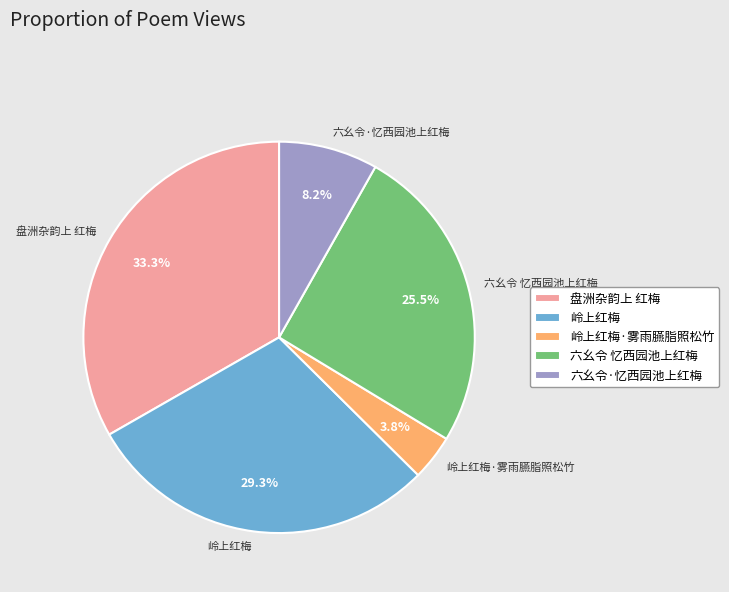

Which category has the smallest portion of the pie?

岭上红梅·雾雨臙脂照松竹